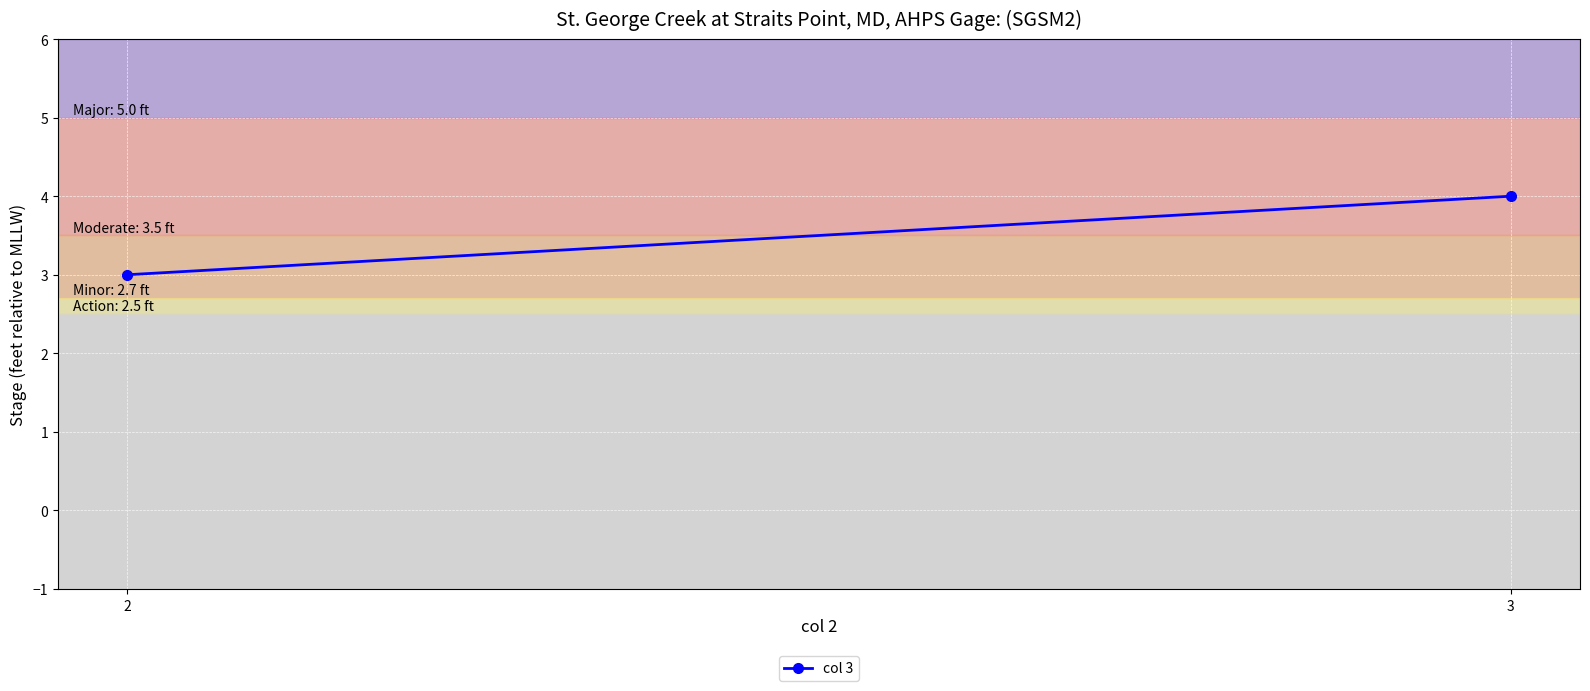

True or false: the data shows 5 at 3.

False